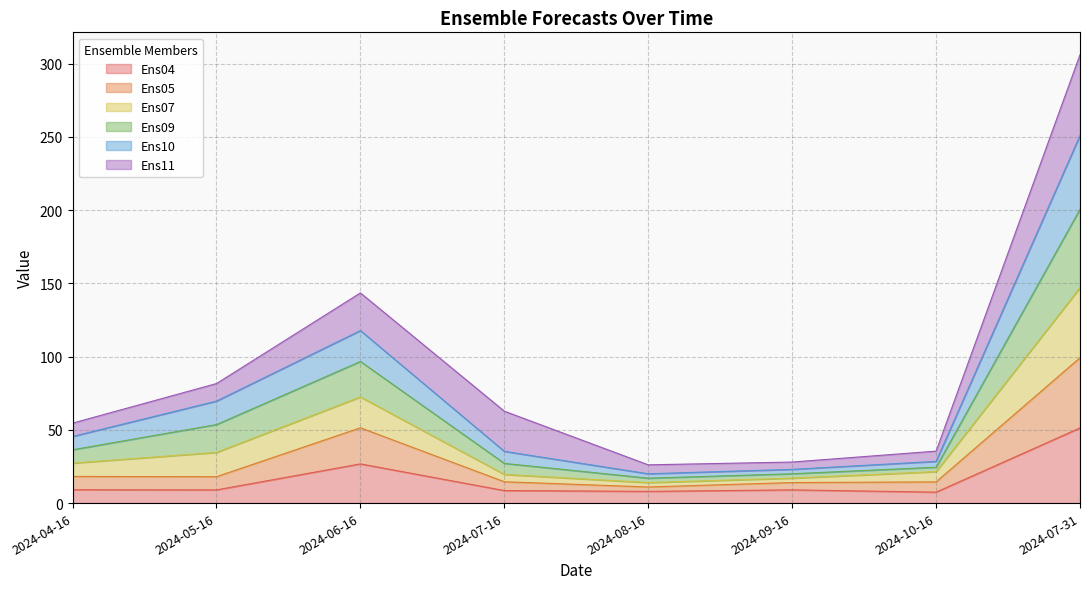

What is the lowest value of the Ens04 series?

7.5